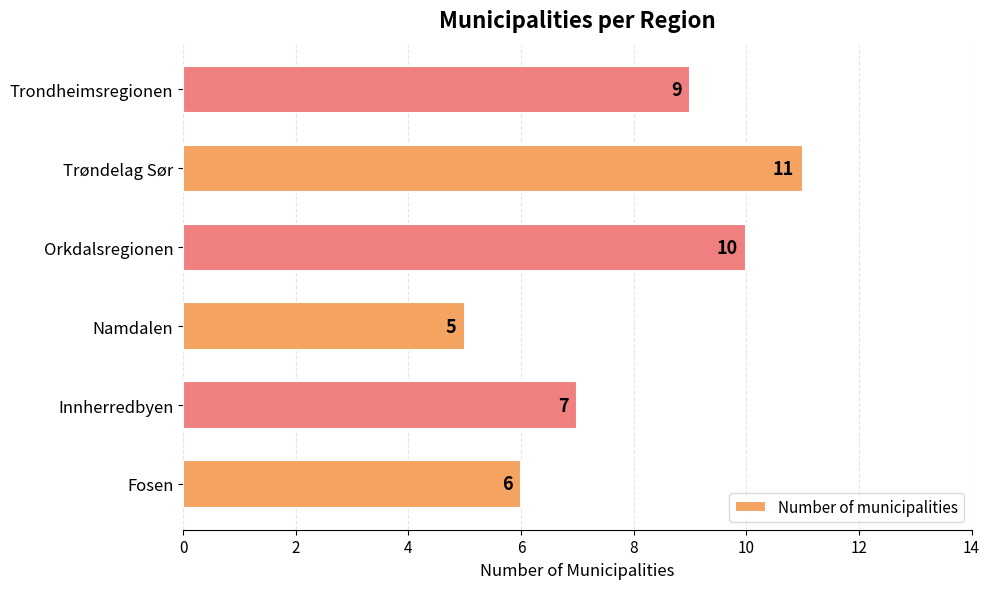

Reading bottom to top, transcribe all the data shown in this chart.

Fosen=6	Innherredbyen=7	Namdalen=5	Orkdalsregionen=10	Trøndelag Sør=11	Trondheimsregionen=9